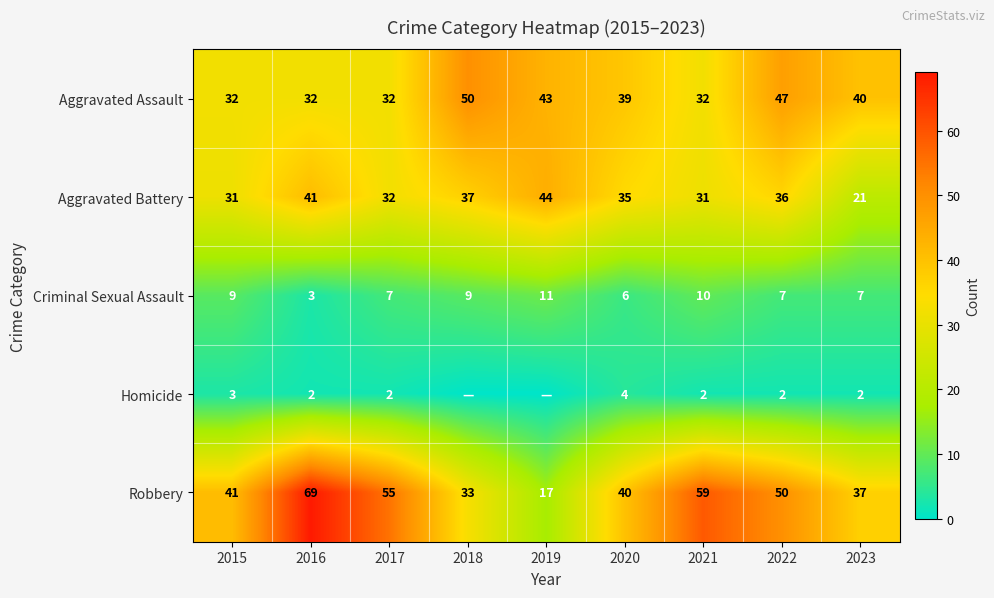

Count the Aggravated Assault values in the range 32 to 43.

7